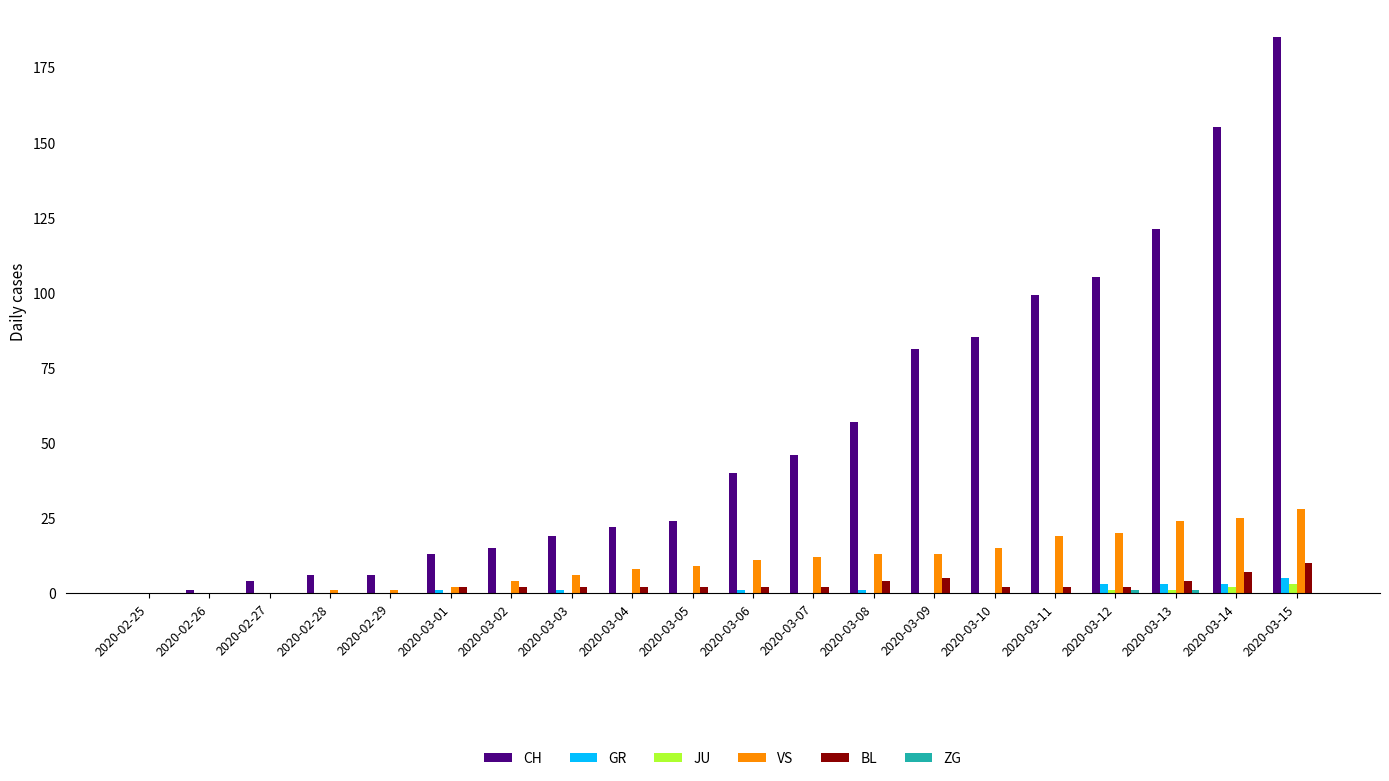

How many categories are shown in the chart?

20